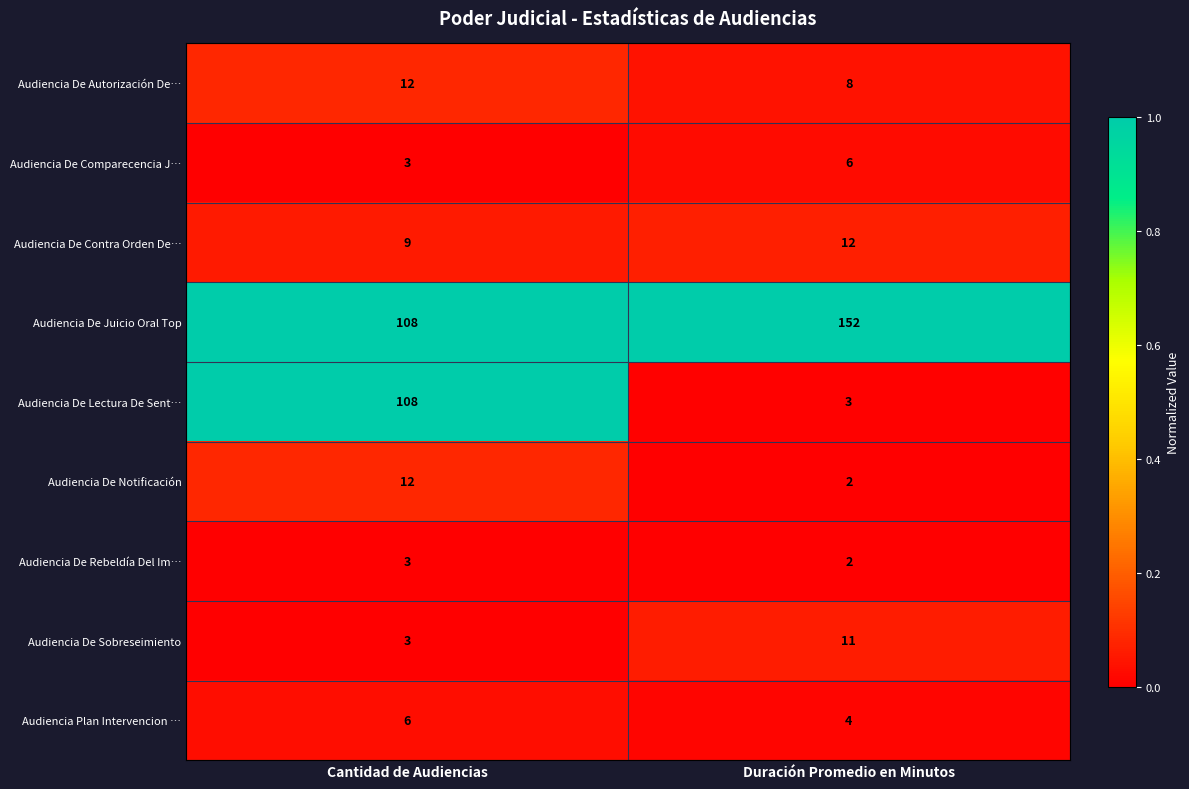

What is the difference between the highest and lowest values at Cantidad de Audiencias?

105